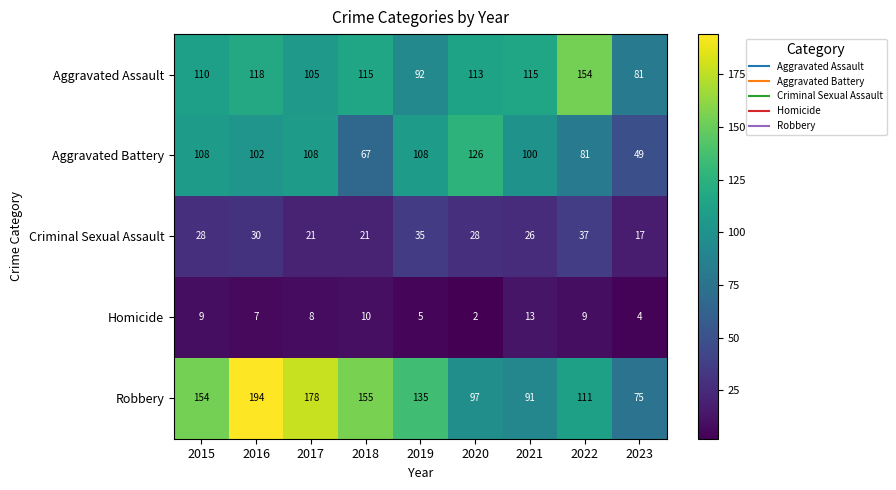

Count the number of data series in this chart.

5